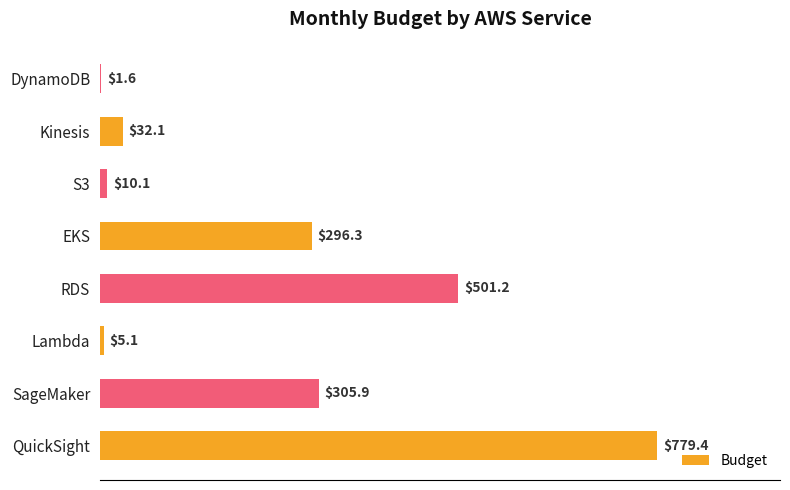

The chart shows a value of 451.0 at EKS. True or false?

False